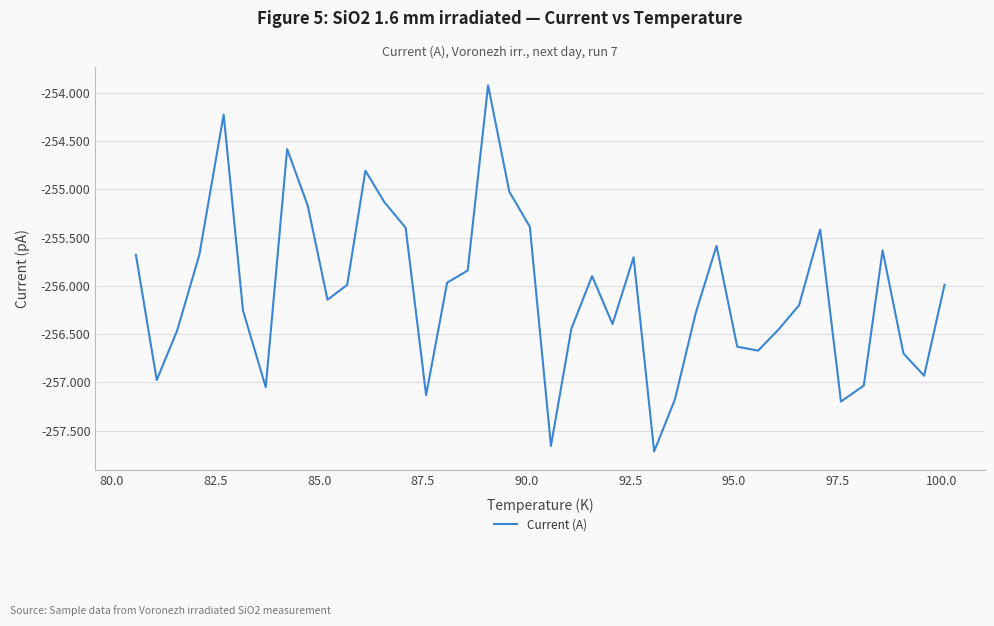

What is the difference between the maximum and minimum values?

3.8